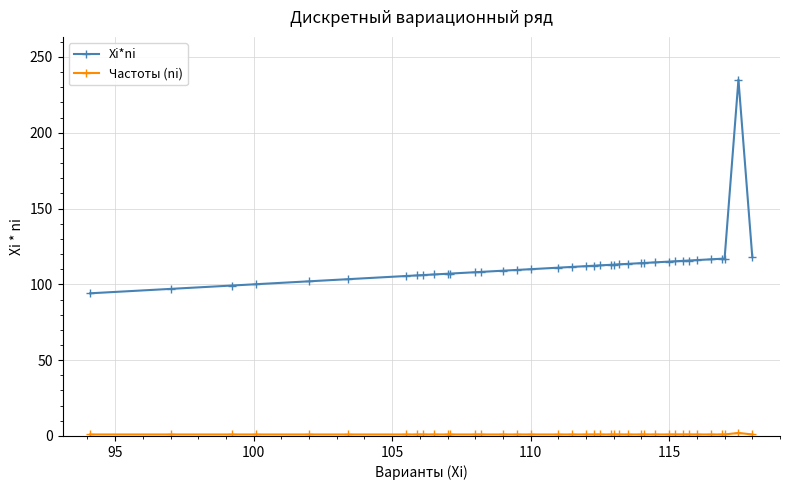

What is the minimum value for Xi*ni?

94.1